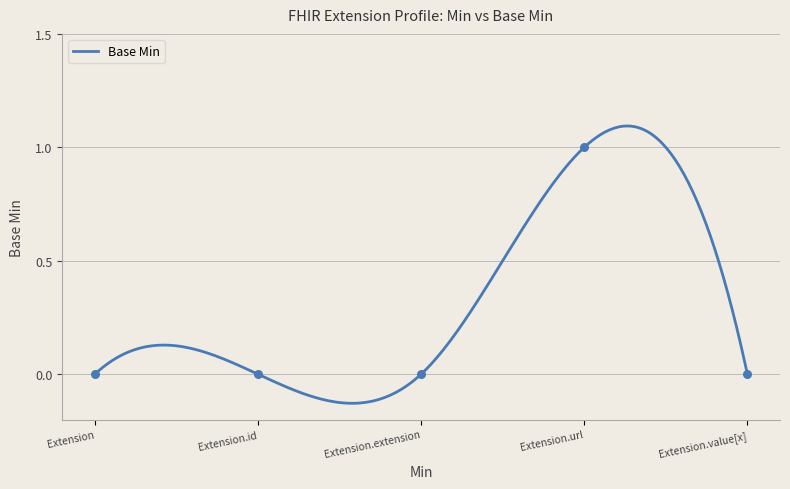

What is the change in value from Extension.extension to Extension.url?

+1